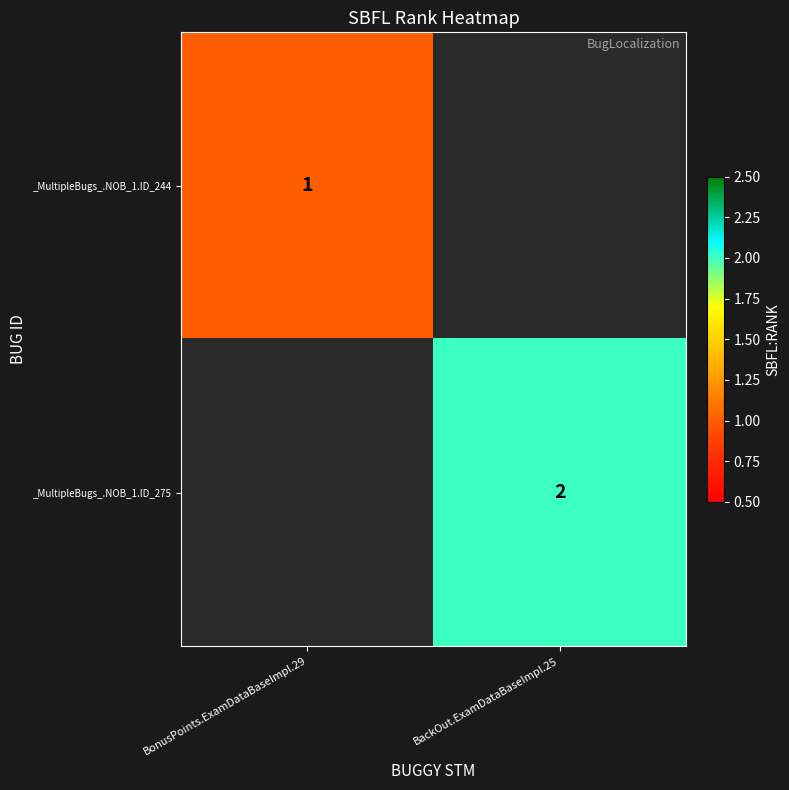

Is it true that _MultipleBugs_.NOB_1.ID_244 equals 0 at BonusPoints.ExamDataBaseImpl.29?

False